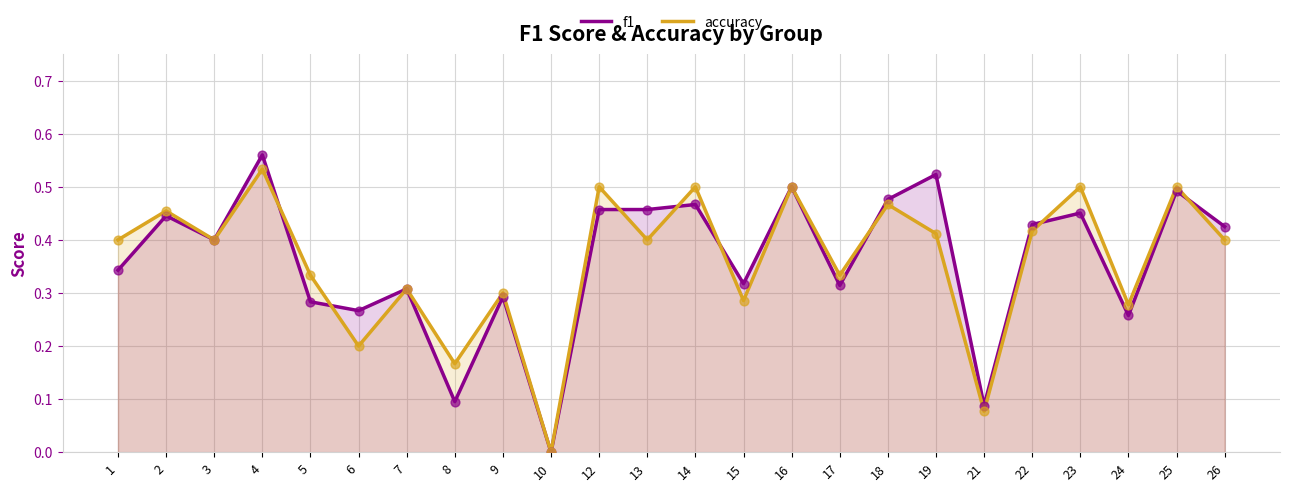

Which series reaches the maximum Y coordinate?

f1